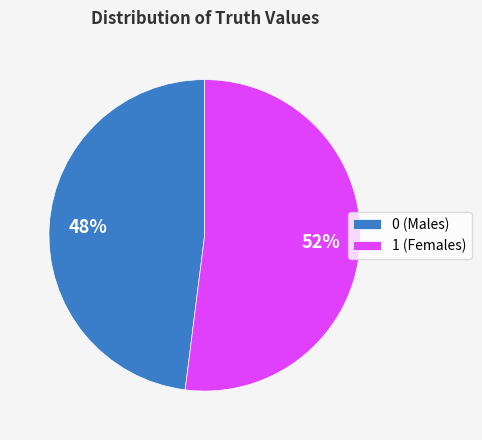

Rank the categories by value from highest to lowest.

1, 0